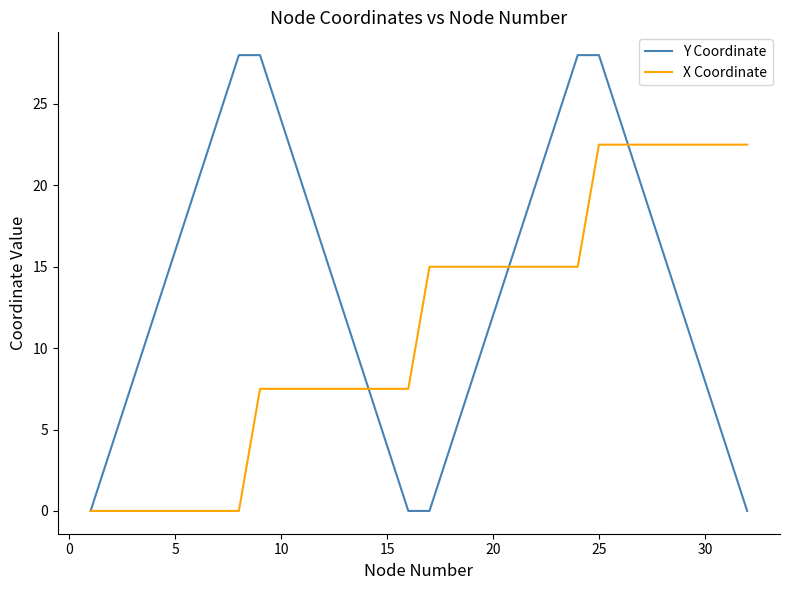

How many values in the Y Coordinate series are below 16?

16